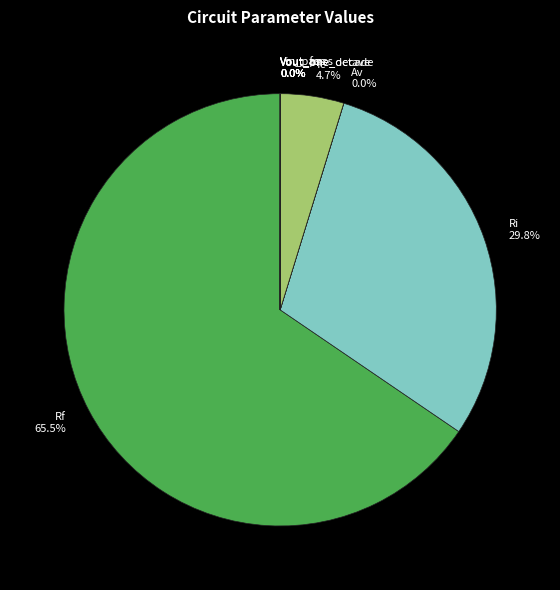

Is the sum of Rf and Ri greater than half?

Yes